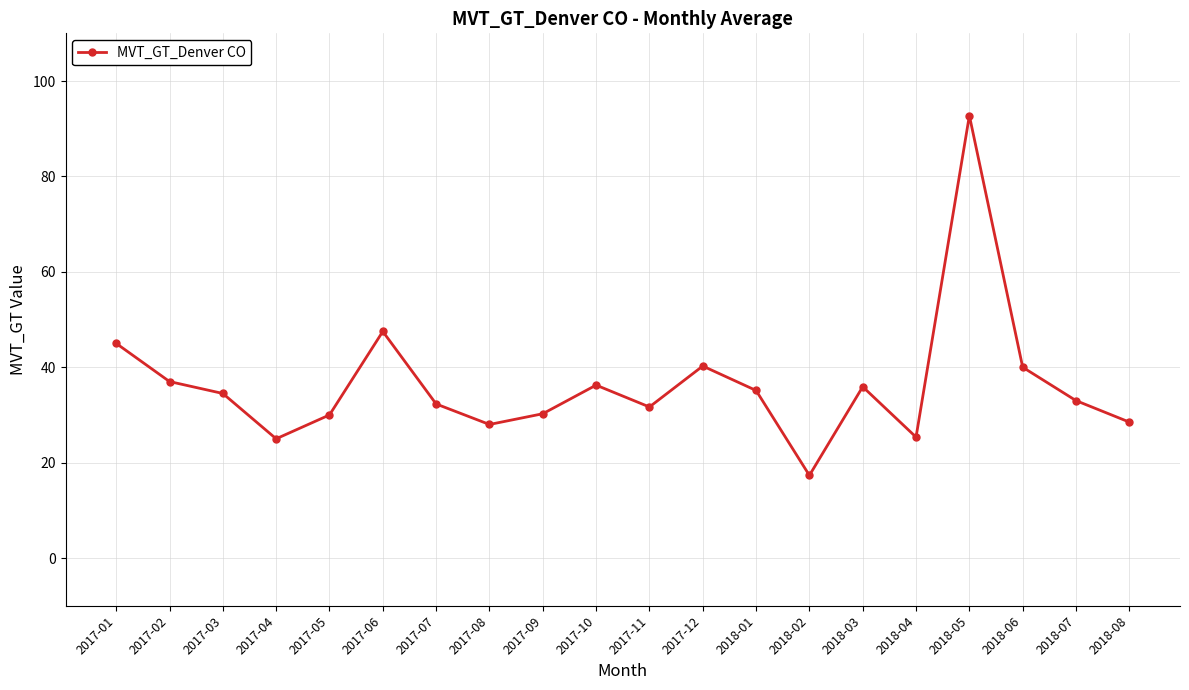

The chart shows a value of 35.1 at 2018-01. True or false?

True